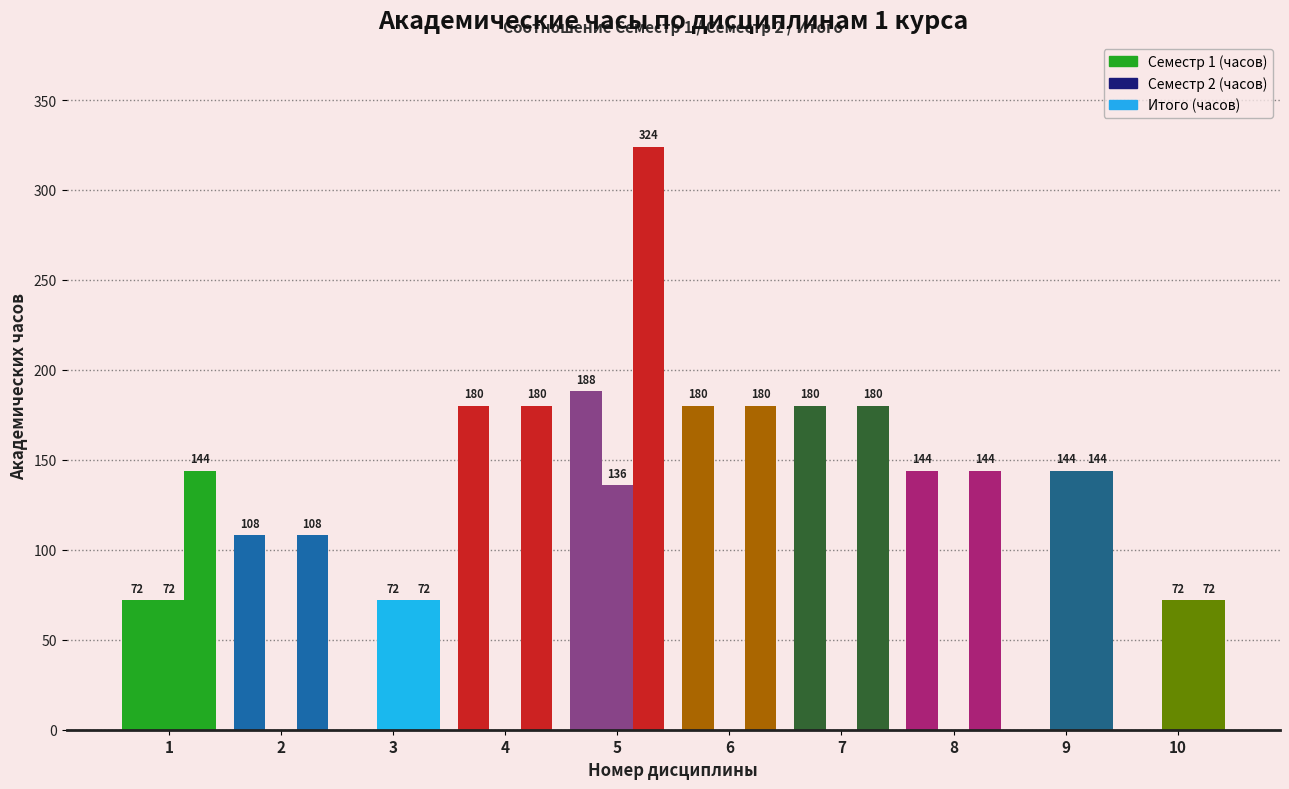

What is the maximum value for Семестр 1 (часов)?

188